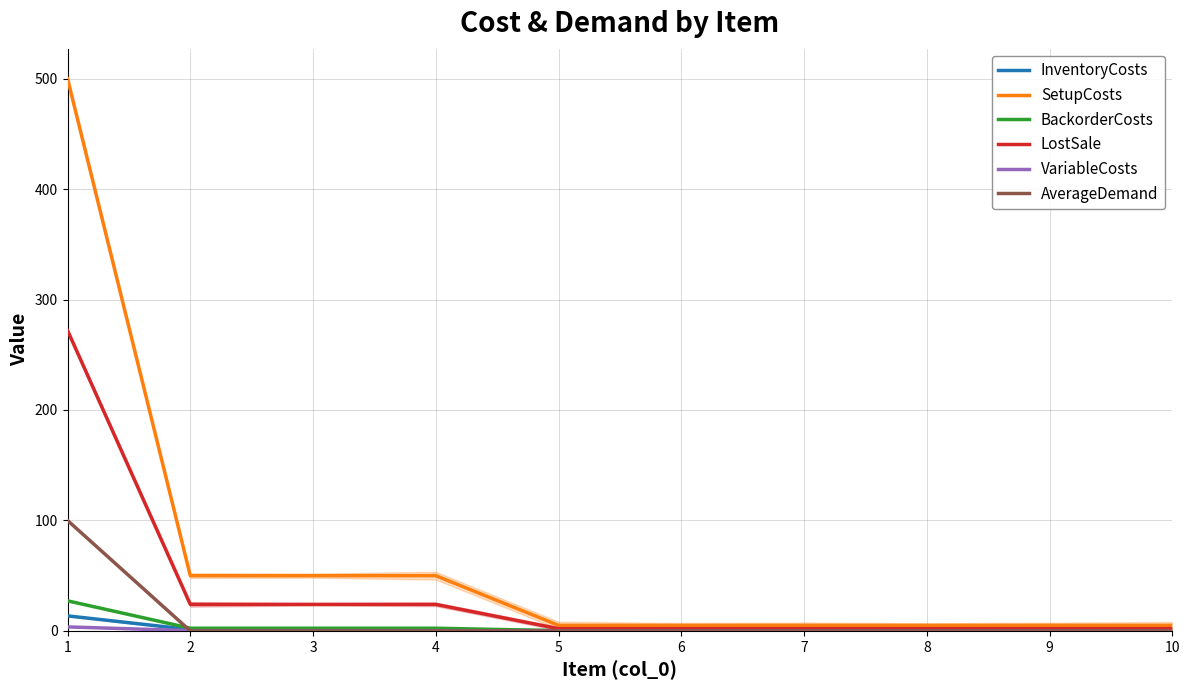

Reading left to right, what are all the values shown in this chart?

InventoryCosts: 1=13.6	2=1.2	3=1.2	4=1.2	5=0.1	6=0.1	7=0.1	8=0.1	9=0.1	10=0.1
SetupCosts: 1=500.0	2=50.0	3=50.0	4=50.0	5=5.0	6=5.0	7=5.0	8=5.0	9=5.0	10=5.0
BackorderCosts: 1=27.2	2=2.4	3=2.4	4=2.4	5=0.2	6=0.2	7=0.2	8=0.2	9=0.2	10=0.2
LostSale: 1=272.0	2=24.0	3=24.0	4=24.0	5=2.0	6=2.0	7=2.0	8=2.0	9=2.0	10=2.0
VariableCosts: 1=3.6	2=0.2	3=0.2	4=0.2	5=0.0	6=0.0	7=0.0	8=0.0	9=0.0	10=0.0
AverageDemand: 1=100.0	2=0.0	3=0.0	4=0.0	5=0.0	6=0.0	7=0.0	8=0.0	9=0.0	10=0.0